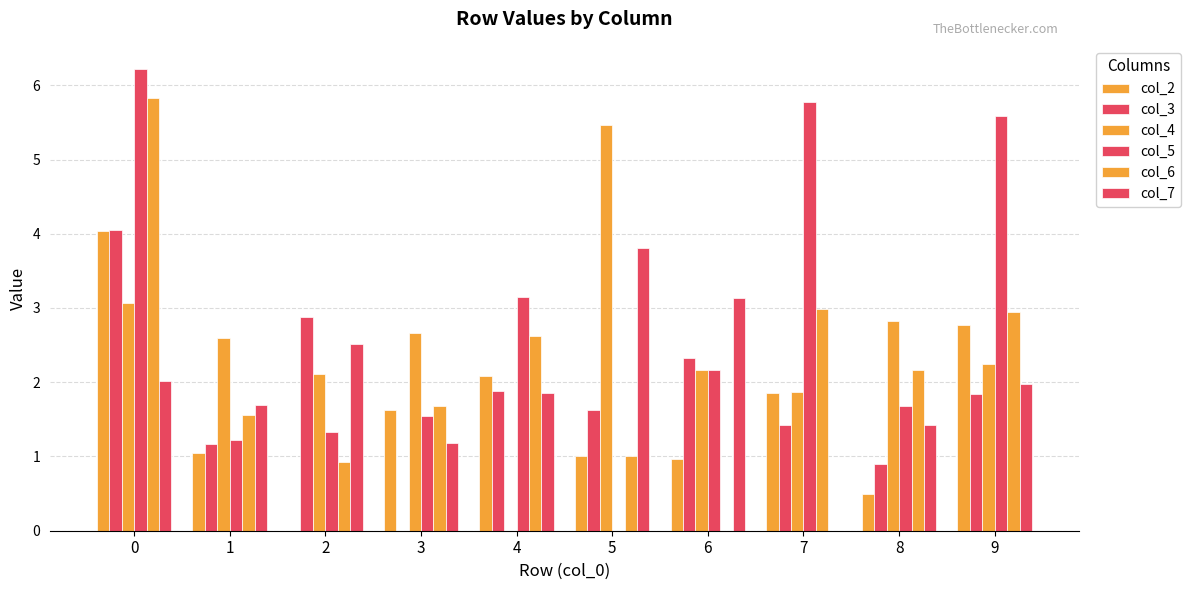

Is the value of col_2 at 9 greater than the value of col_4 at 4?

Yes